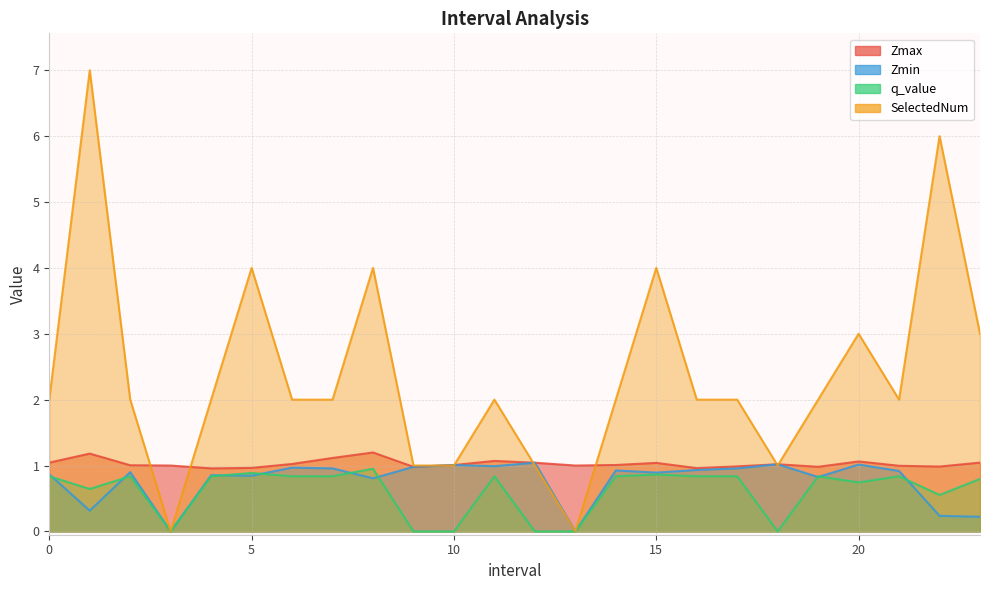

How many interior local peaks does the Zmax series have?

6